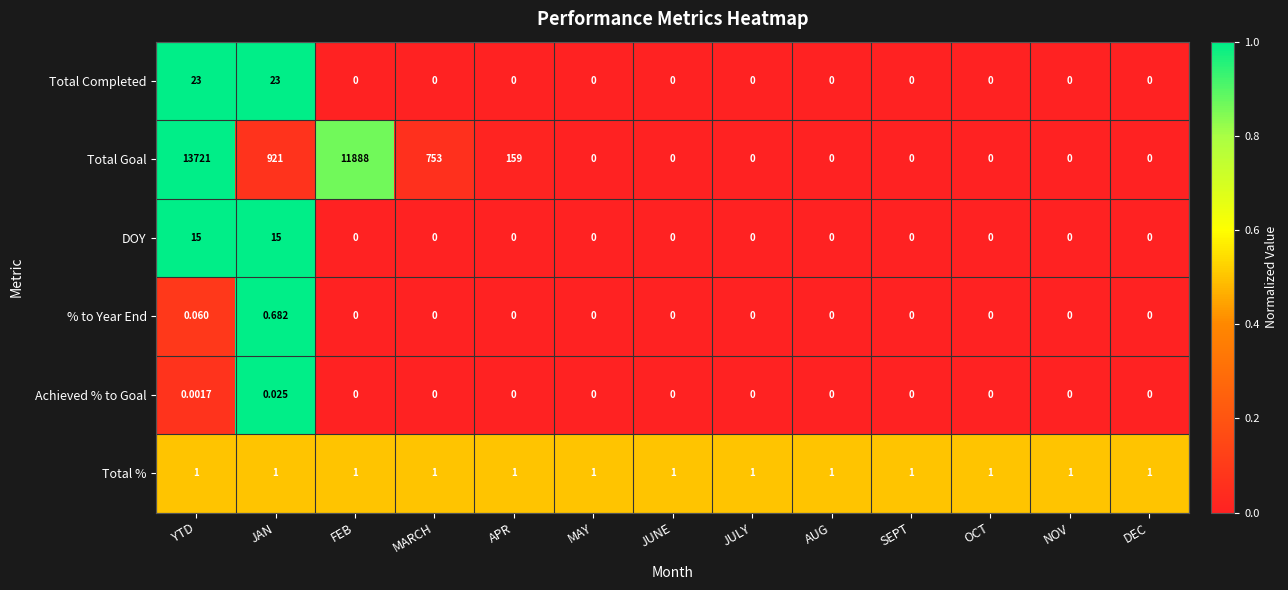

At which label is Total Goal closest to 6860?

FEB